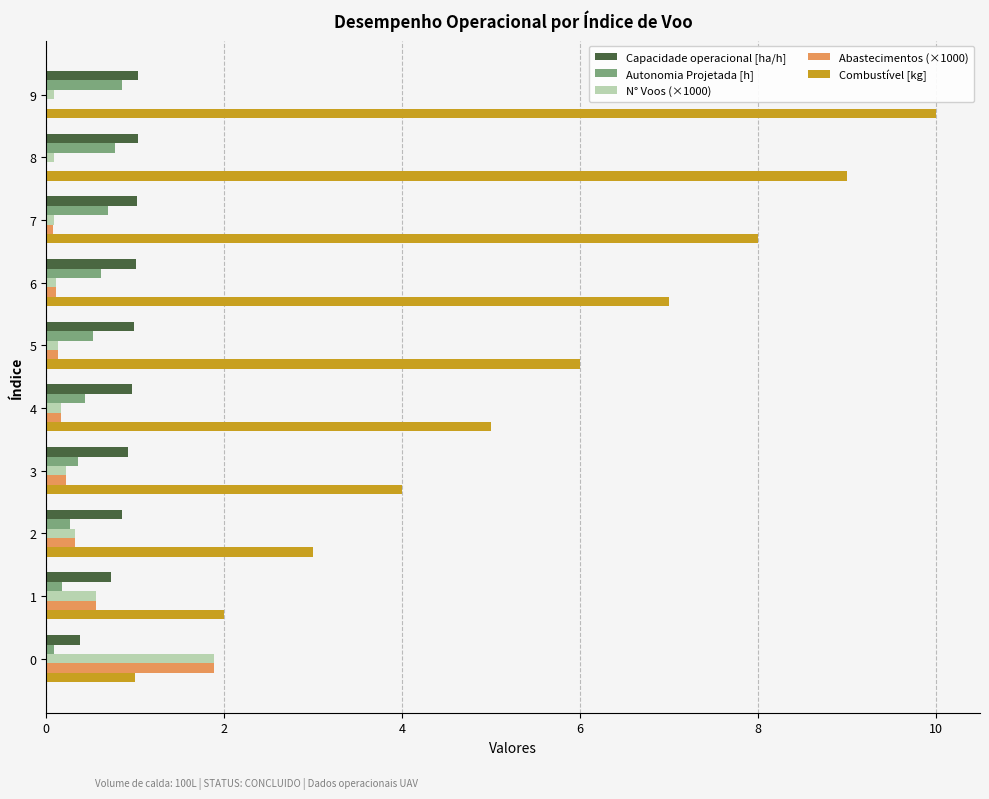

The Autonomia Projetada [h] series shows 0.7 at 7. True or false?

True